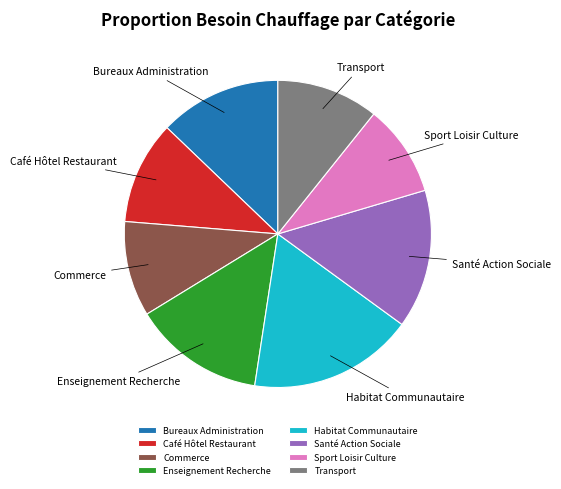

Do Sport Loisir Culture and Café Hôtel Restaurant together represent more than half of the pie?

No